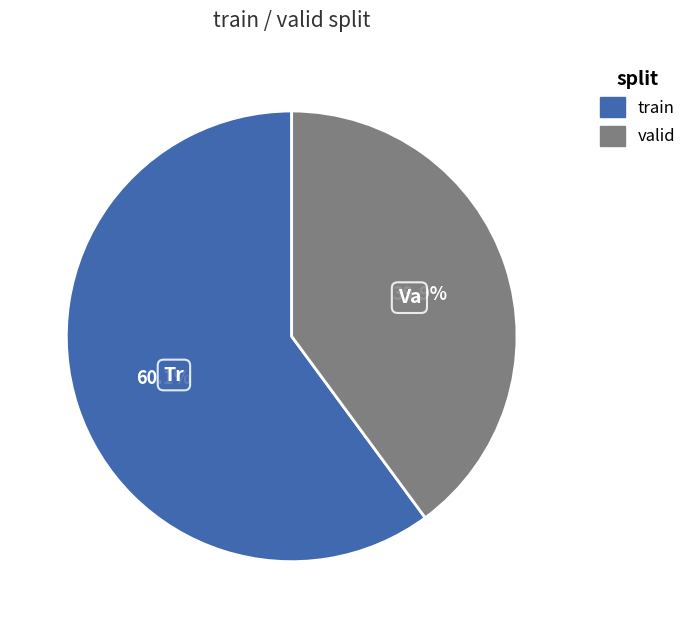

To the nearest percent, what portion does valid represent?

40%